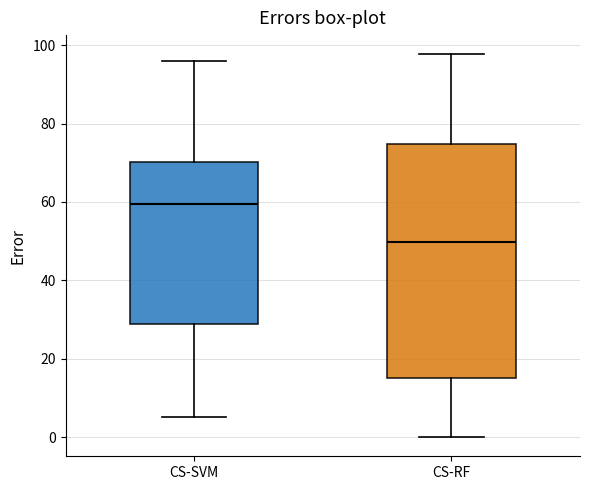

Which box has the lowest median line?

CS-RF